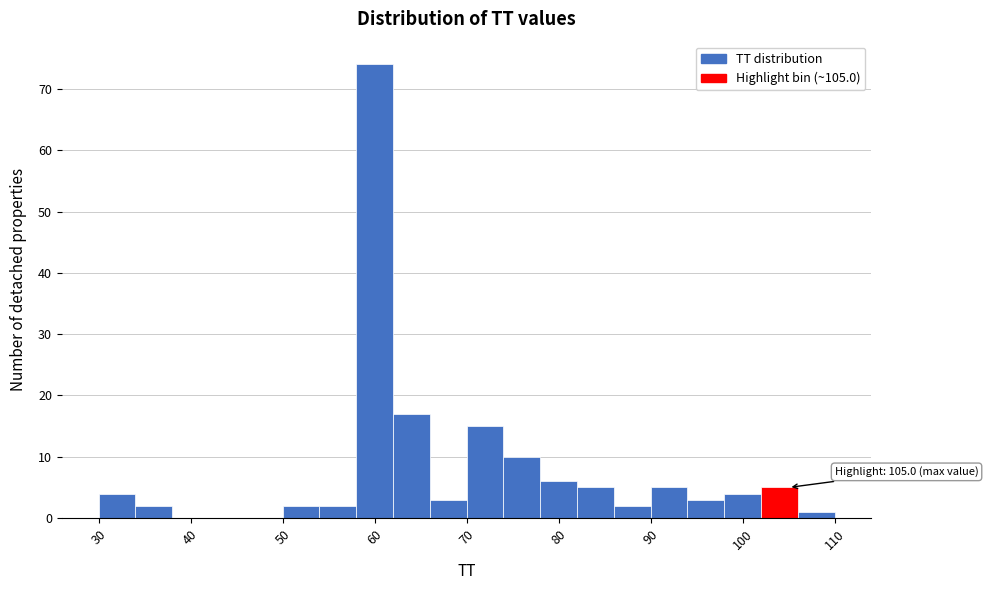

Which range on the x-axis has the tallest bar?

58 to 62